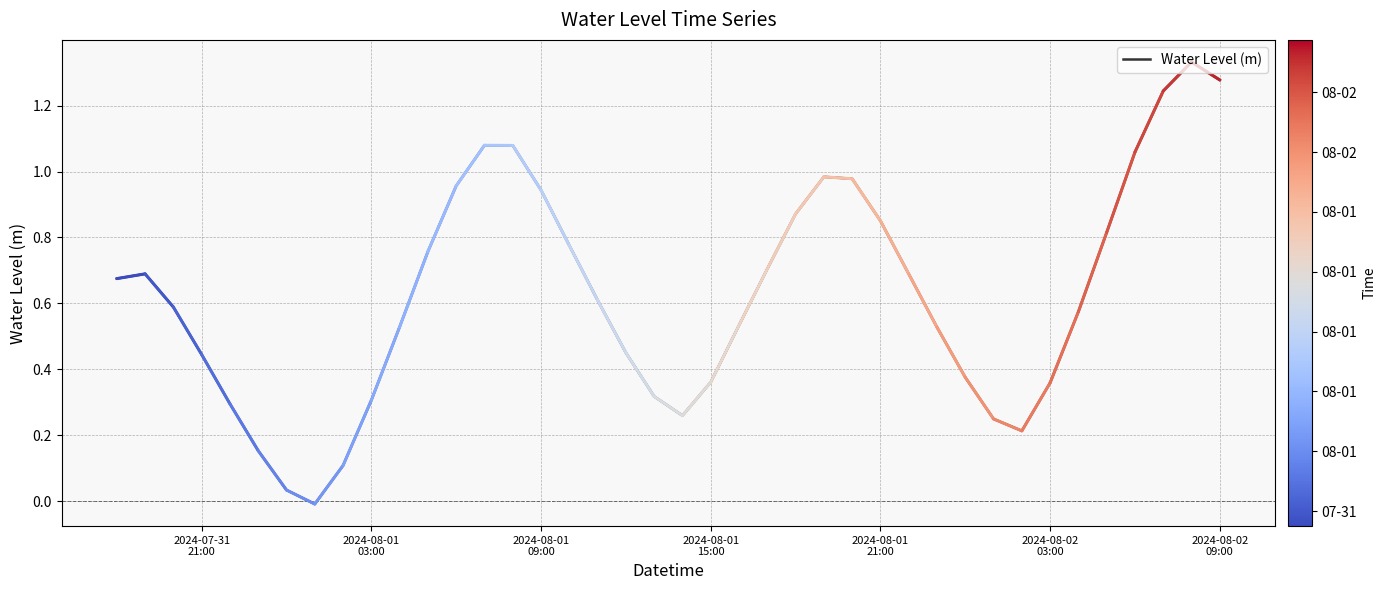

What is the difference between the second highest and minimum values?

1.3